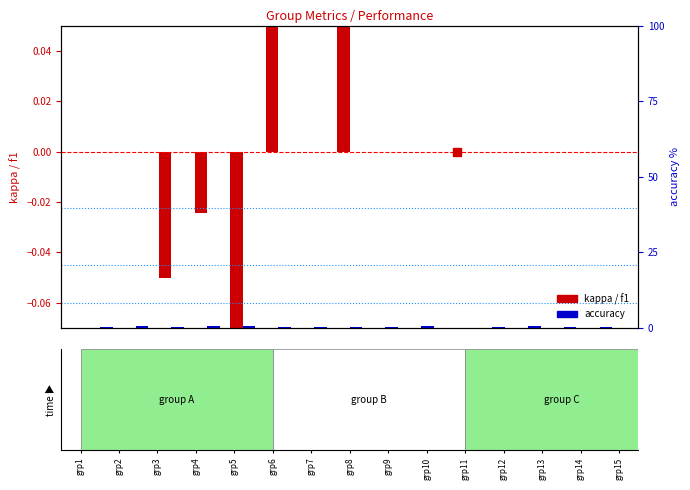

At how many categories does at least one series exceed 0?

14